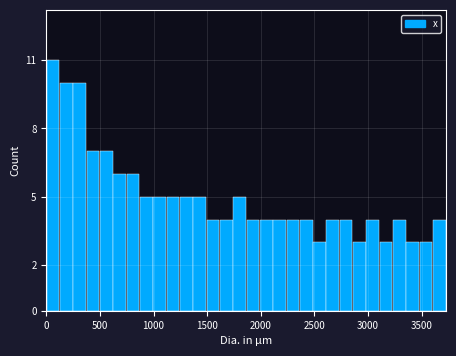

Read against the x-axis, roughly where is the centre of the tallest bar?

50